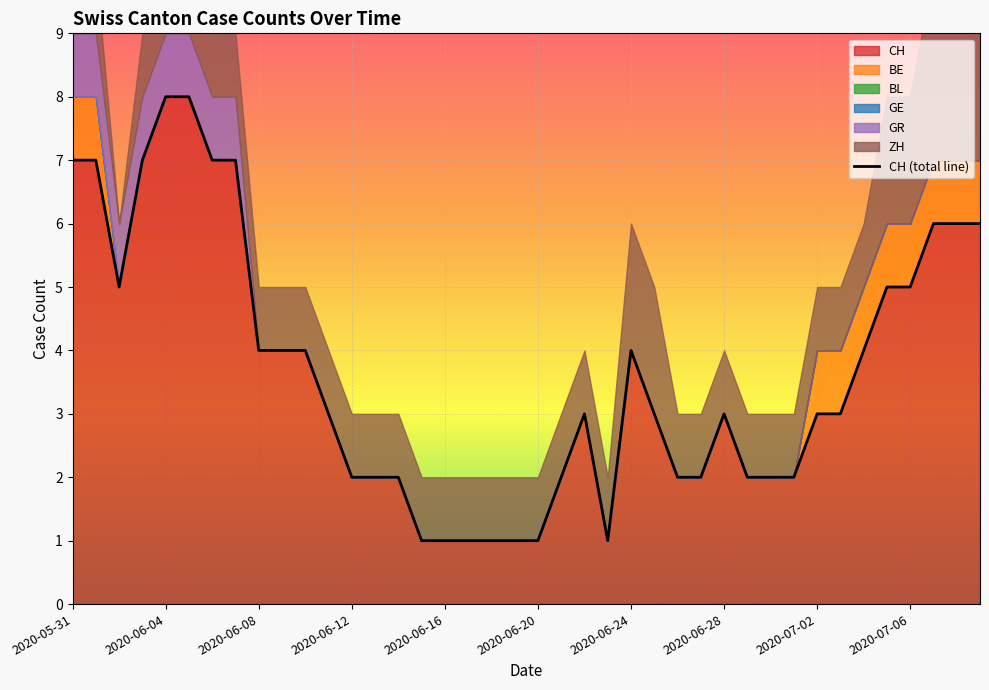

Which has a higher value, 2020-07-06 or 10?

2020-07-06